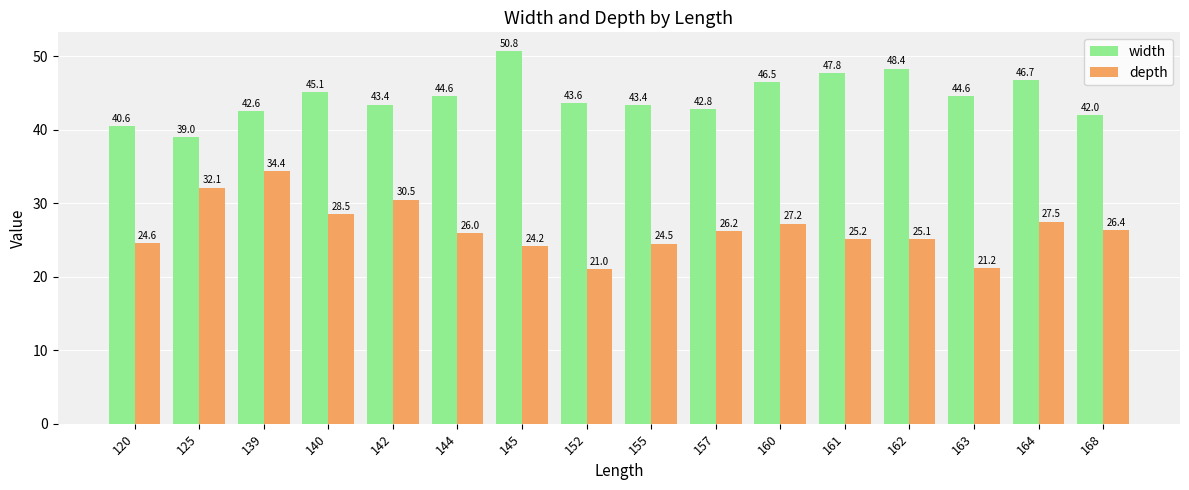

What is the difference between the maximum and minimum values in the depth series?

13.4